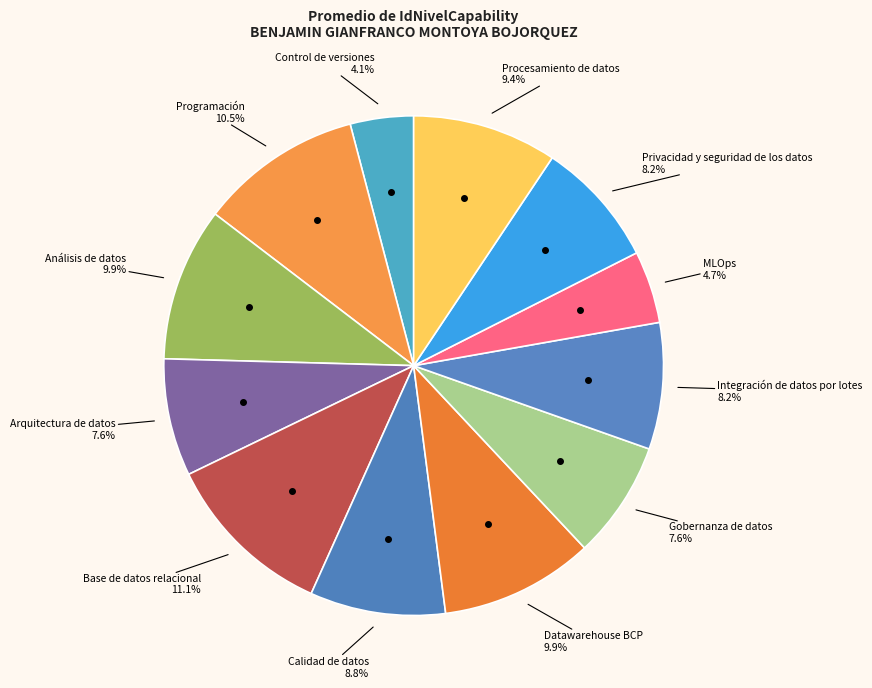

Does any single category account for the majority?

No